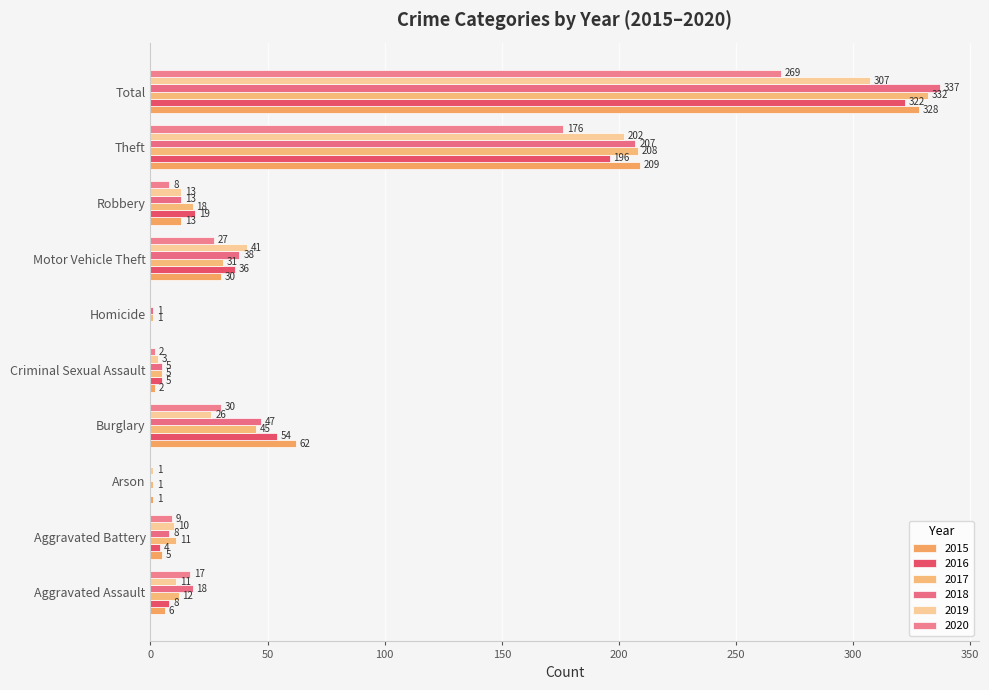

What is the average value of the 2018 series?

67